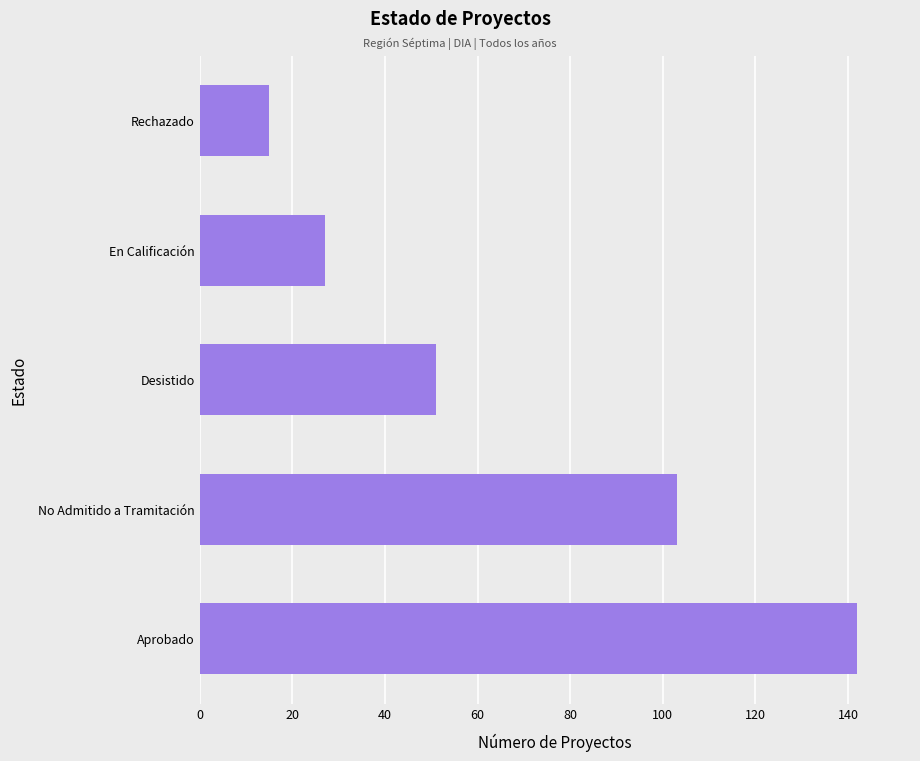

Where is the data nearest to the value 78?

No Admitido a Tramitación